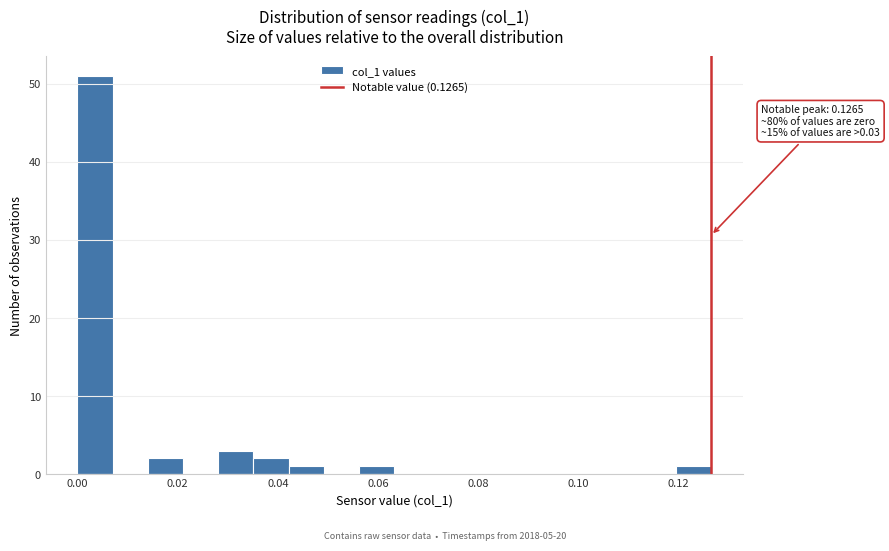

Around what value on the x-axis is the tallest bar? Give the approximate position of its centre, as read against the axis.

0.004